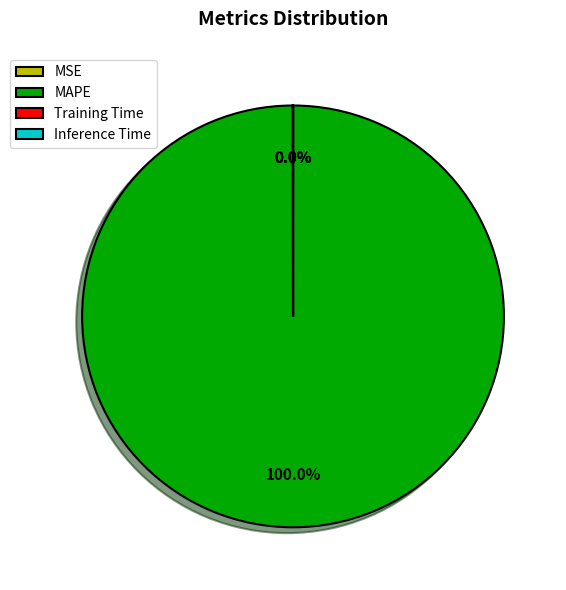

Is it true that MAPE is 100% of the pie?

True